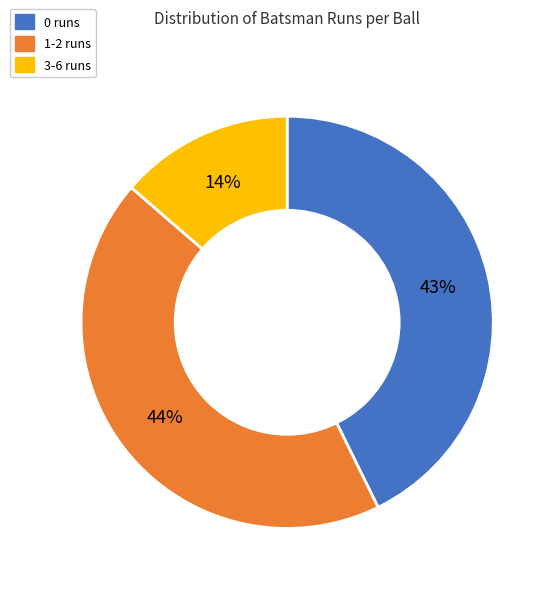

To the nearest percent, what is the difference between the largest and smallest slice percentages?

30%